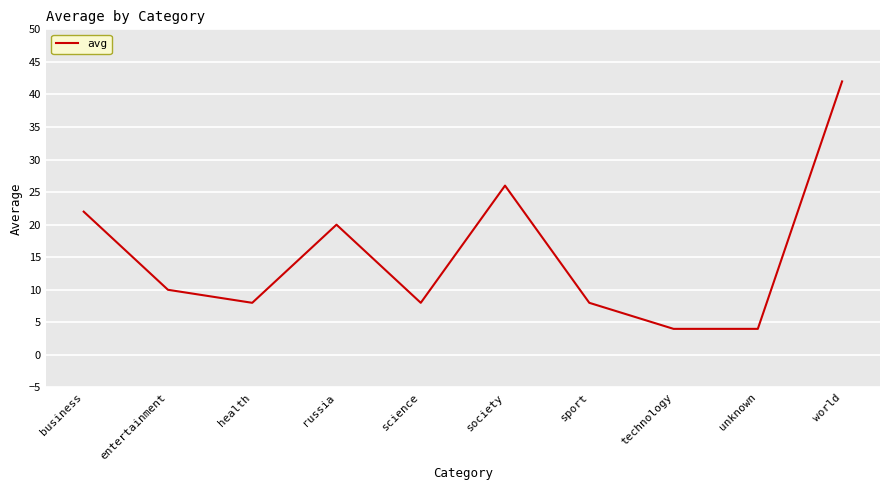

What is the sum of all values?

152